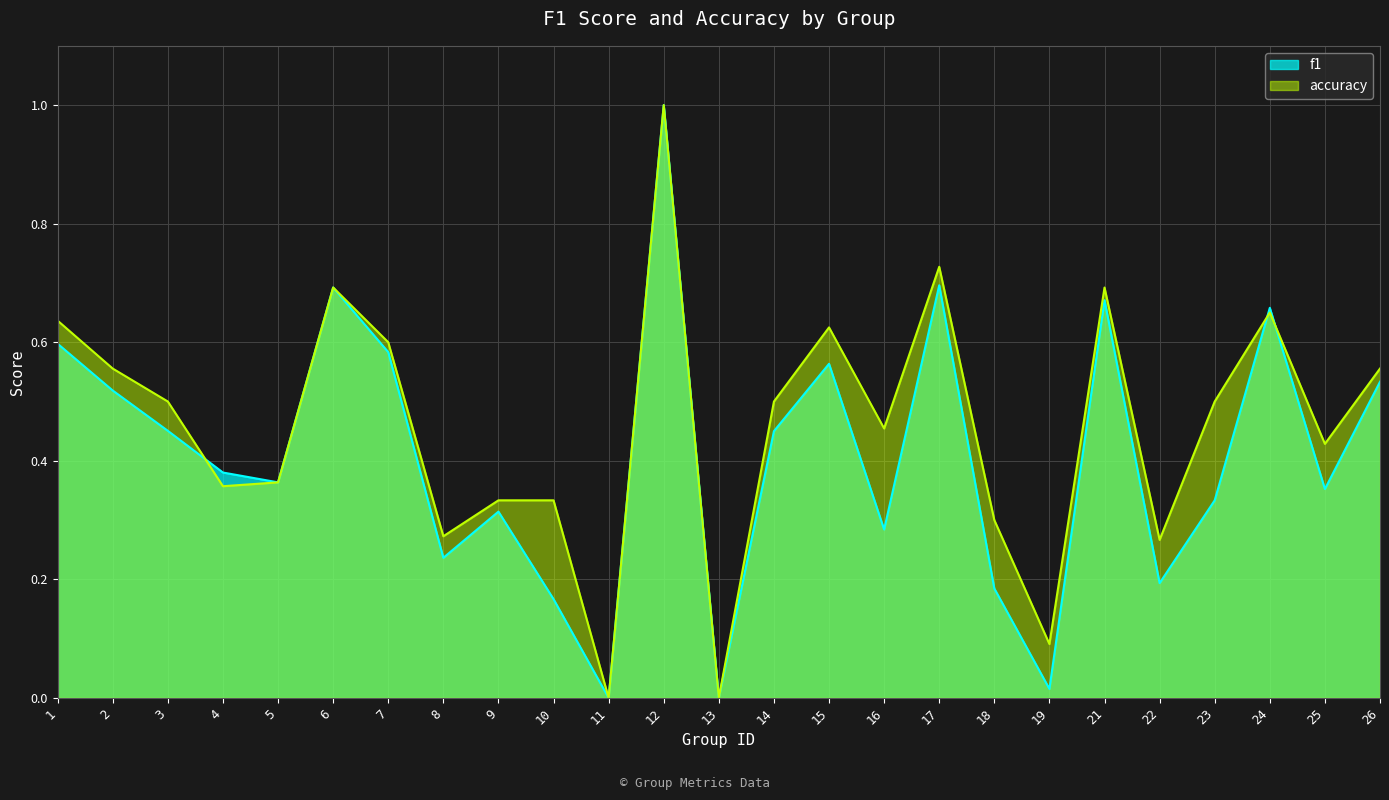

What is the difference between the maximum and minimum values in the accuracy series?

1.0